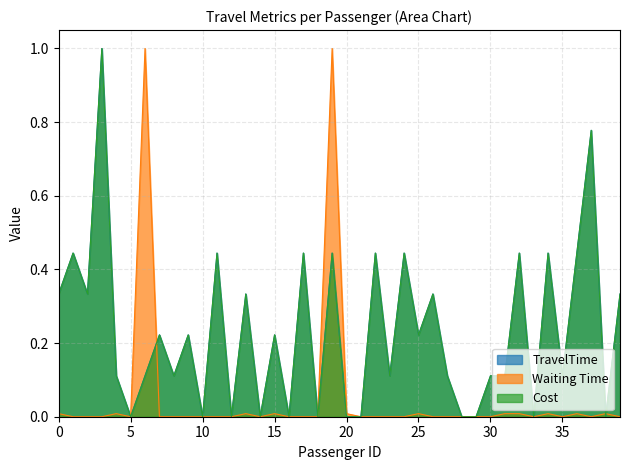

How many categories are shown in the chart?

40